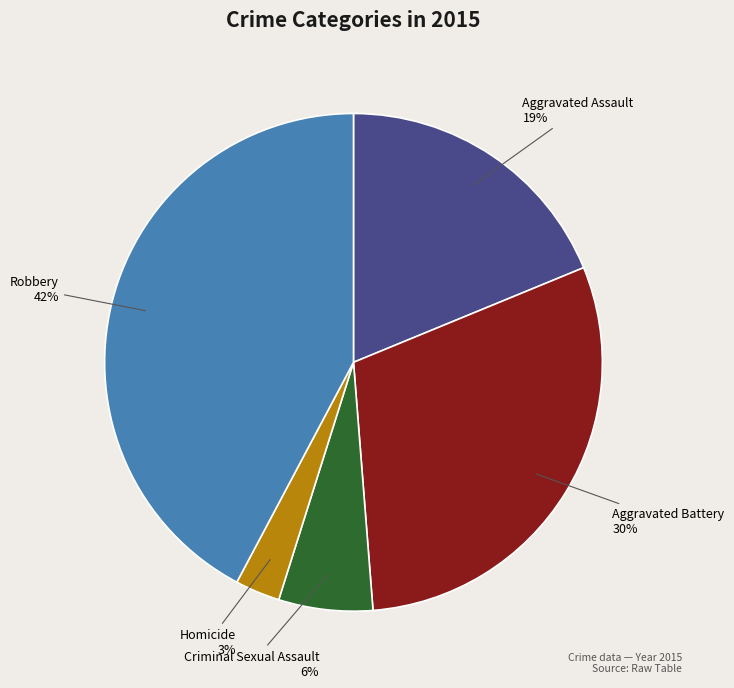

To the nearest percent, what is the difference between the Aggravated Battery and Criminal Sexual Assault slice percentages?

24%